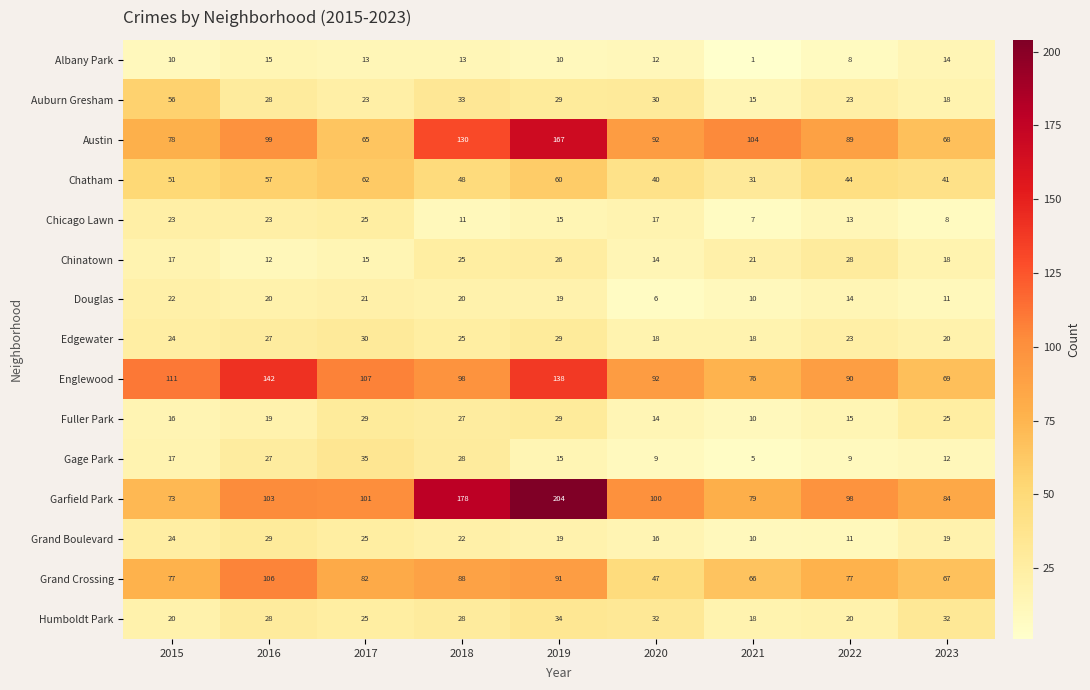

Where is Albany Park nearest to the value 8?

2022